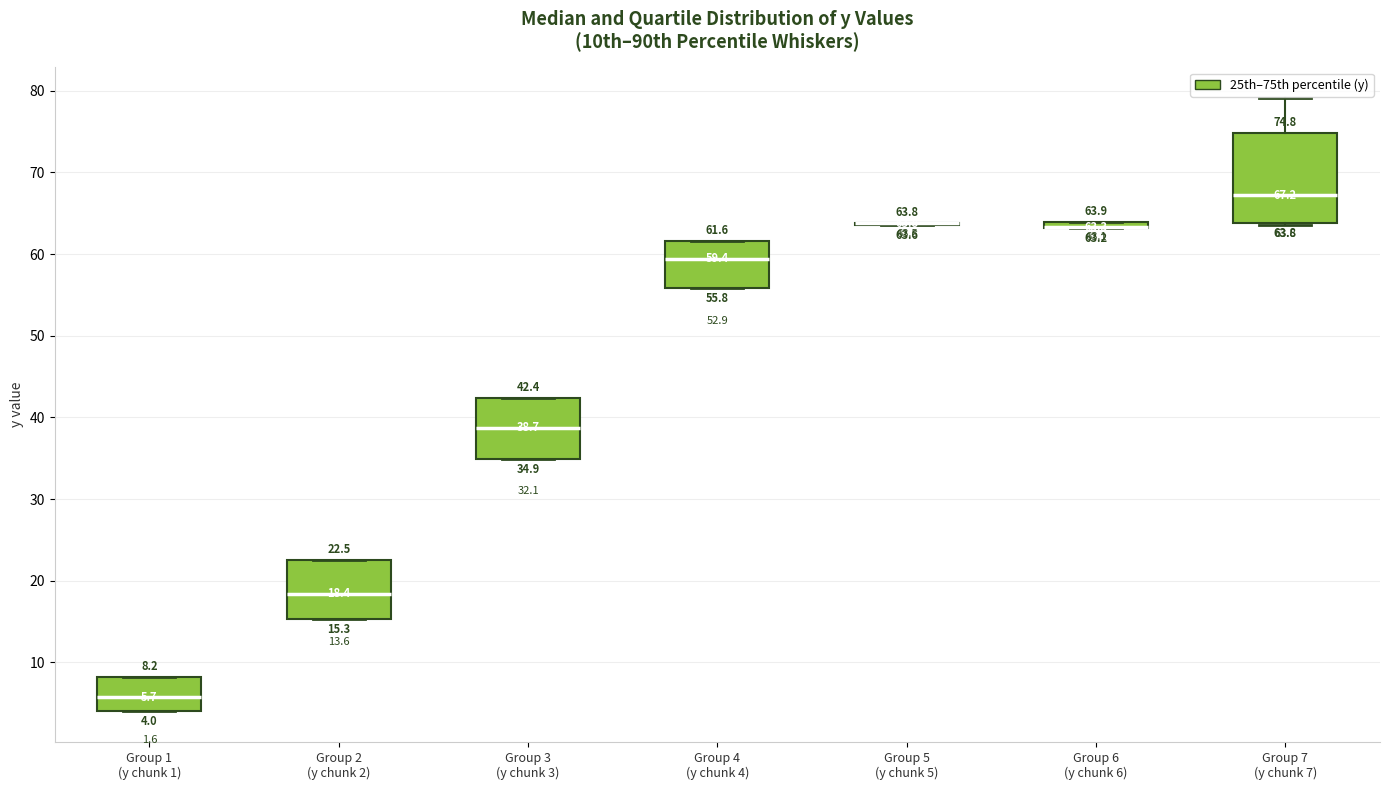

Comparing the boxes themselves (not the whiskers), which one is the tallest?

Group 7 (y chunk 7)